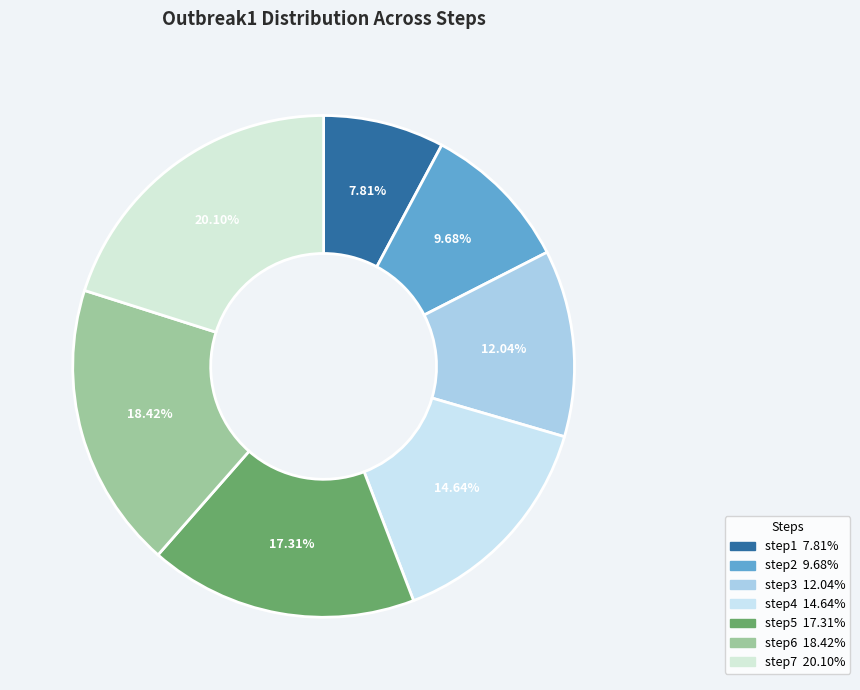

Combined, do step5 and step7 account for over 50%?

No